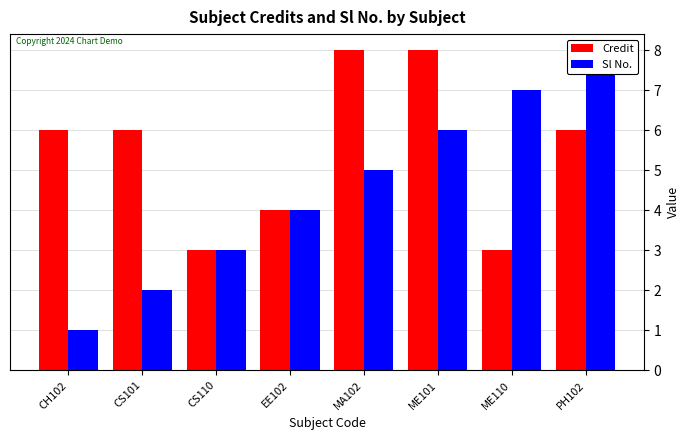

Count the Credit values in the range 4 to 8.

6